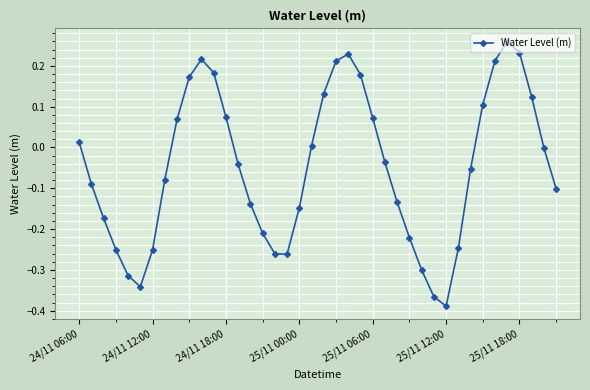

How many interior local peaks (higher than both neighbors) does the data have?

3